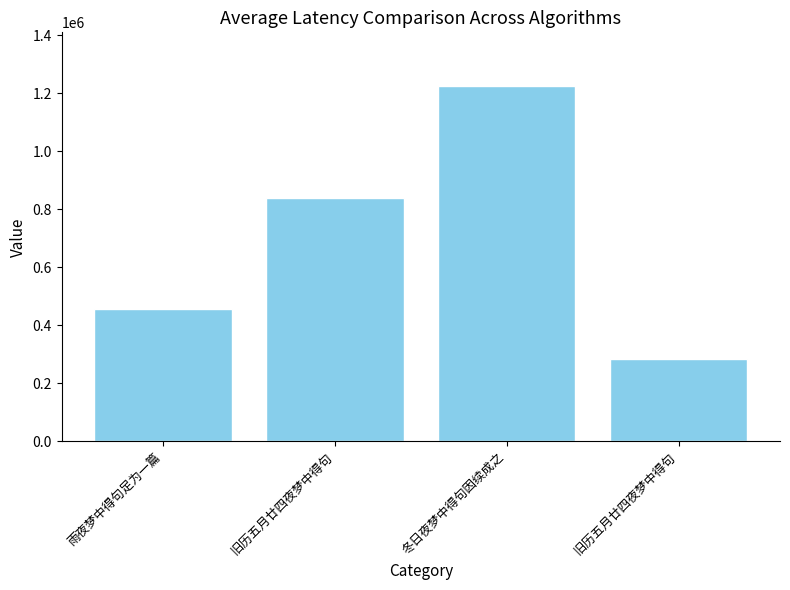

The chart shows a value of 245198 at 冬日夜梦中得句因续成之. True or false?

False